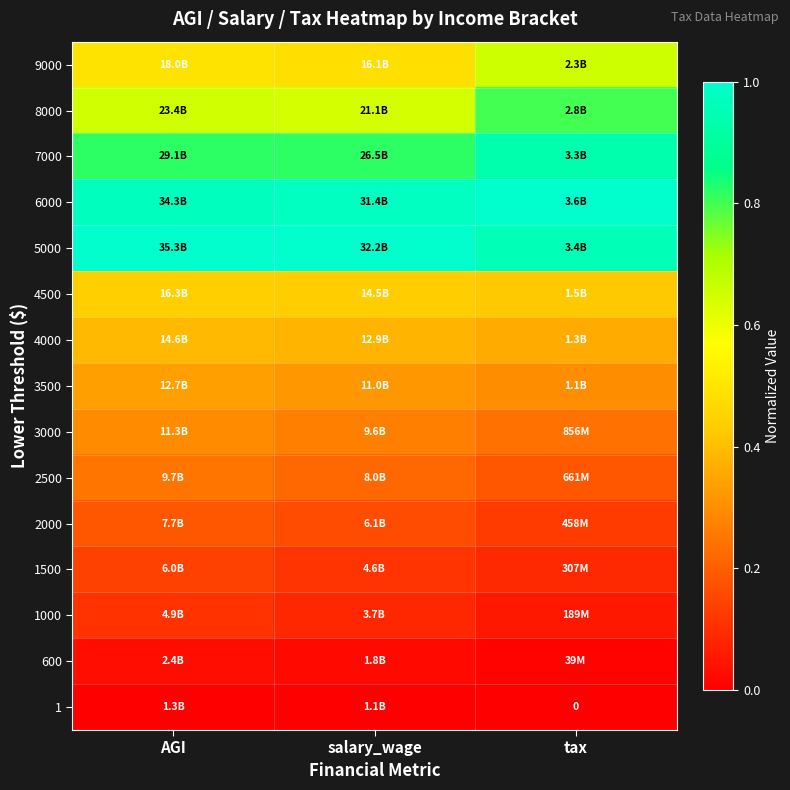

The value of 1000 at AGI is 0.0. True or false?

False